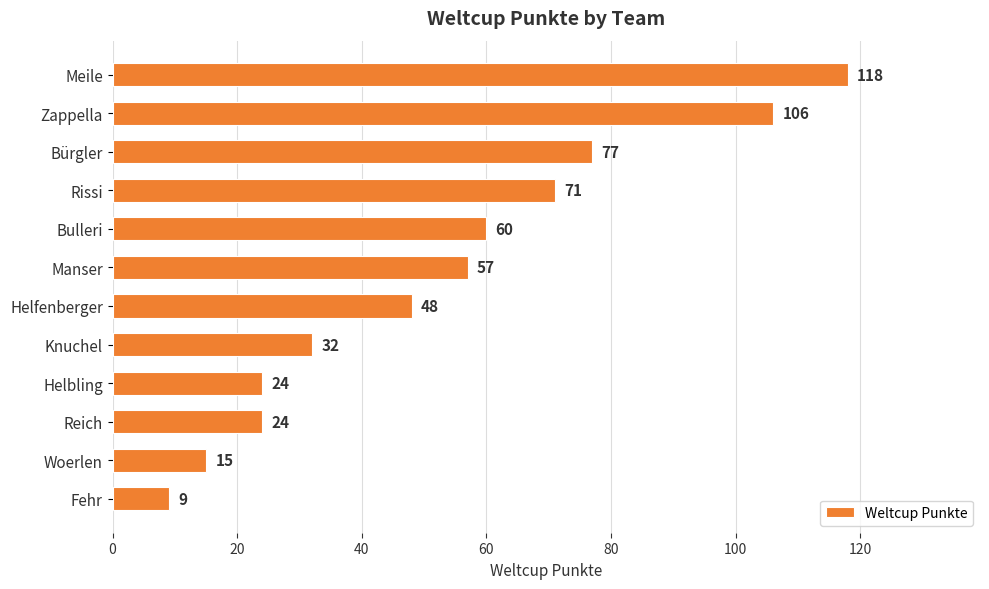

What is the difference between the maximum and minimum values?

109